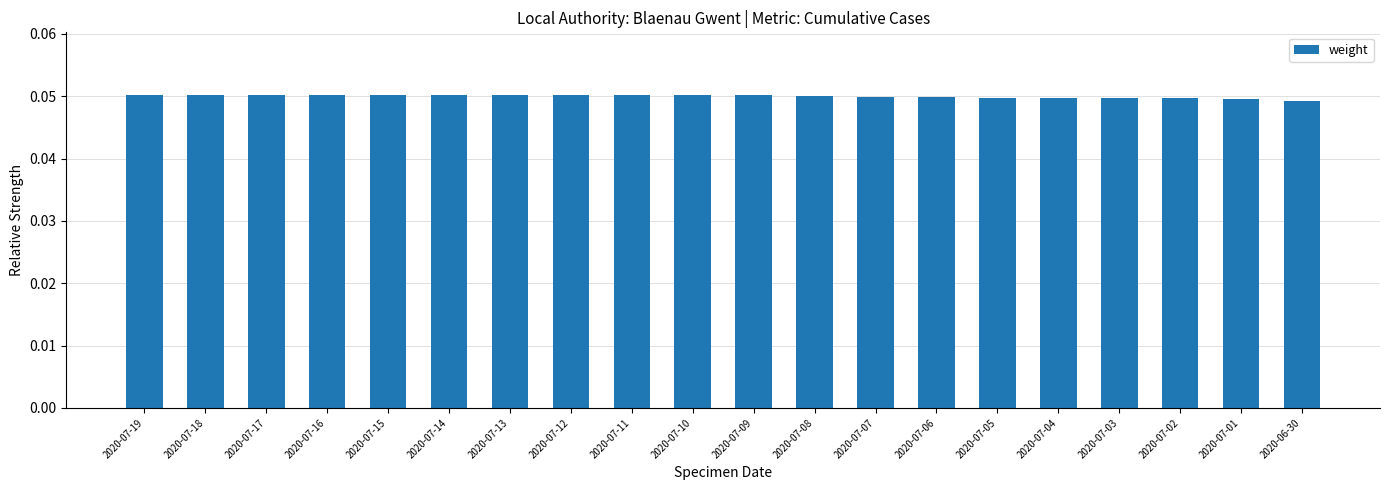

True or false: the data shows 0.1 at 2020-07-05.

False